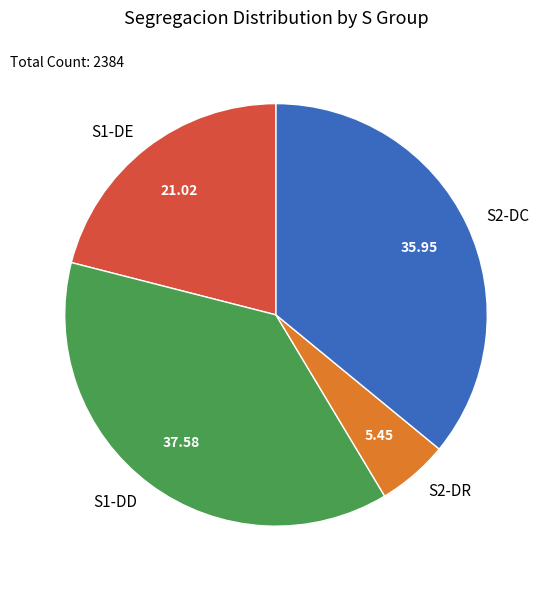

Rank the categories by value from highest to lowest.

S1-DD, S2-DC, S1-DE, S2-DR